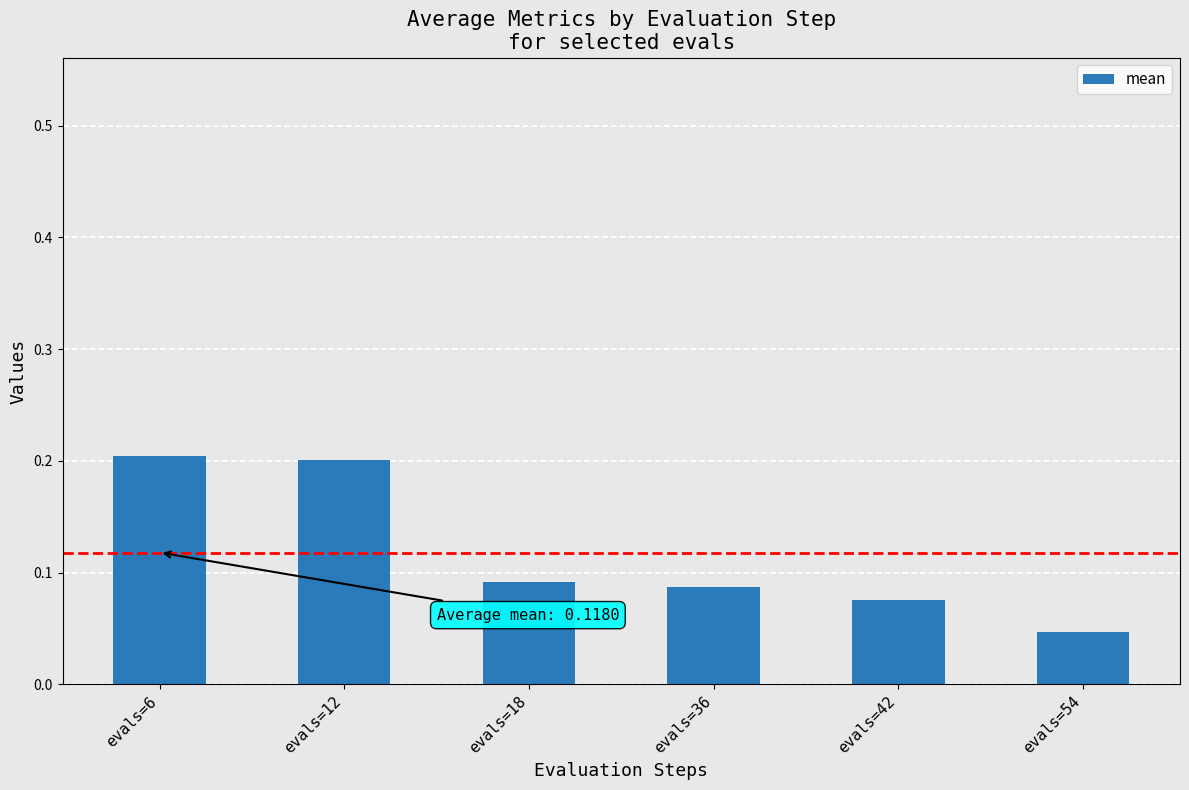

Between evals=18 and evals=6, which is larger?

evals=6